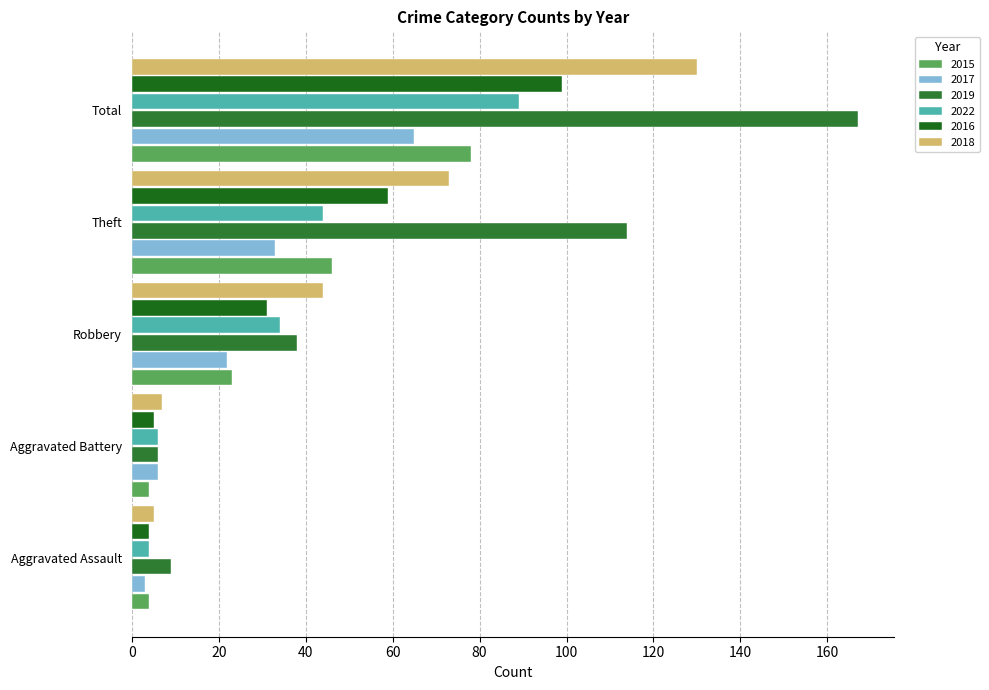

How many categories are shown in the chart?

5